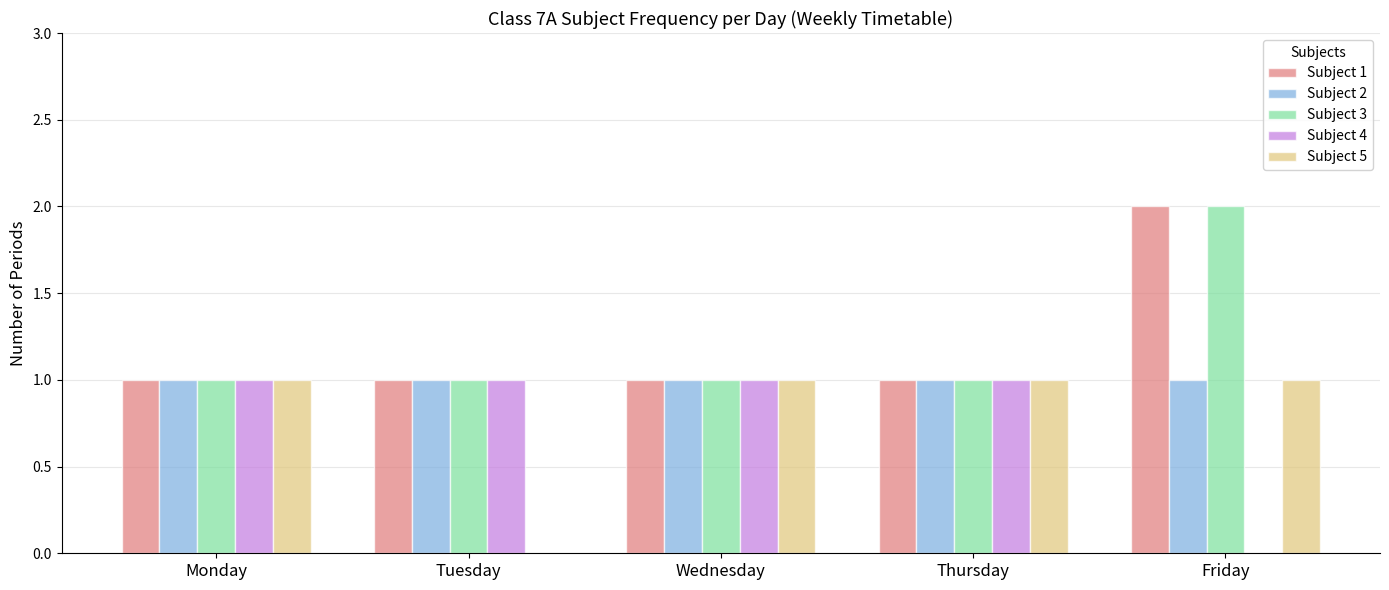

What is the total value across all series at Monday?

5